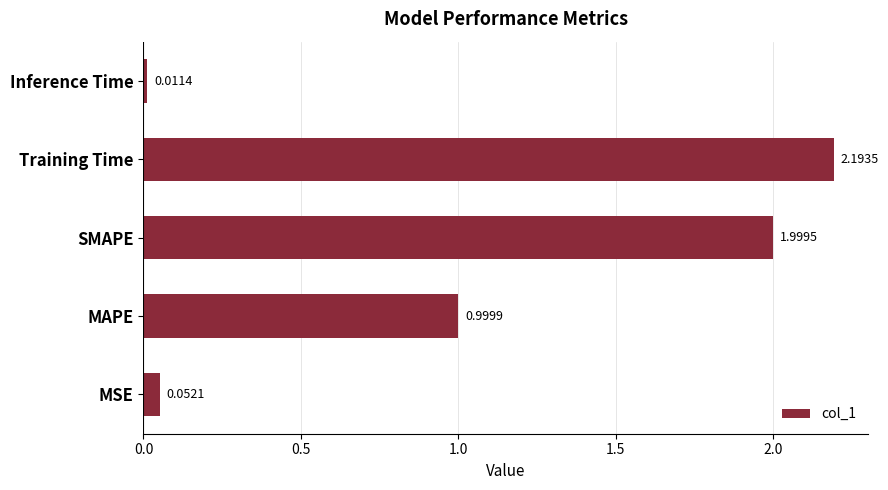

Between MSE and SMAPE, which is larger?

SMAPE